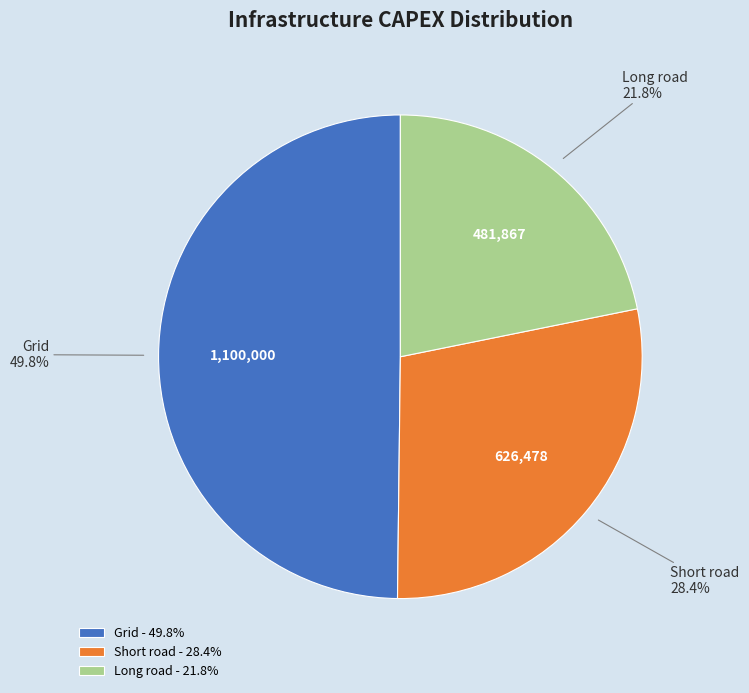

Approximately how many times larger is the value at Grid compared to Long road?

2.3